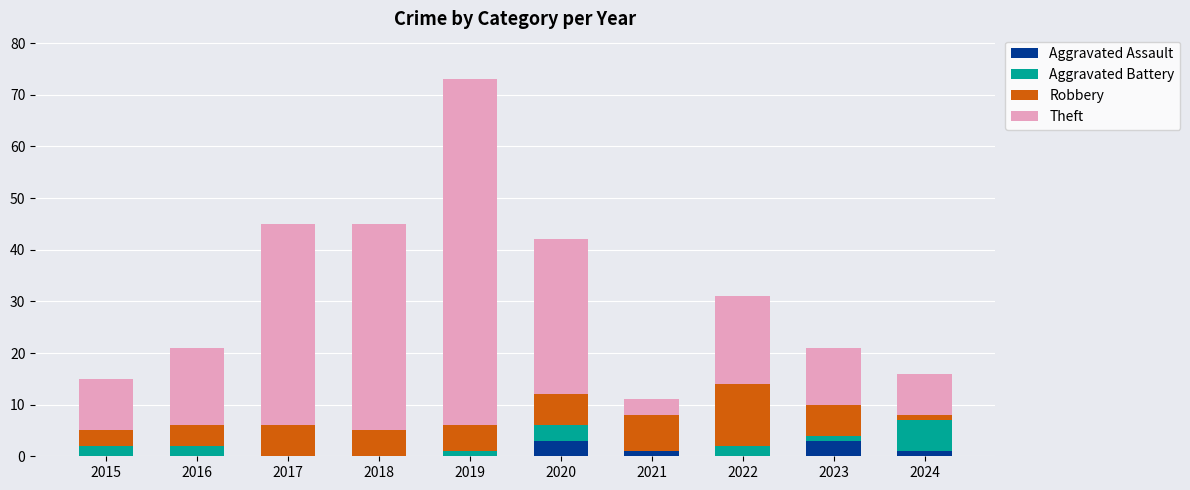

At which category is the sum across all series the highest?

2019